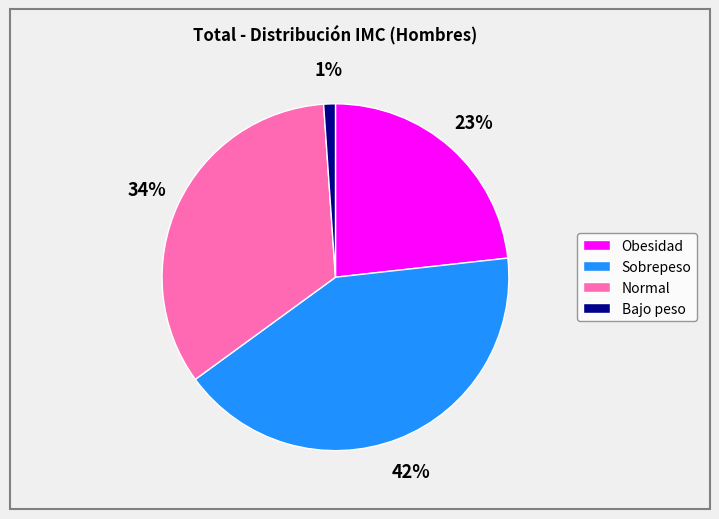

Is Sobrepeso the majority of the pie?

No